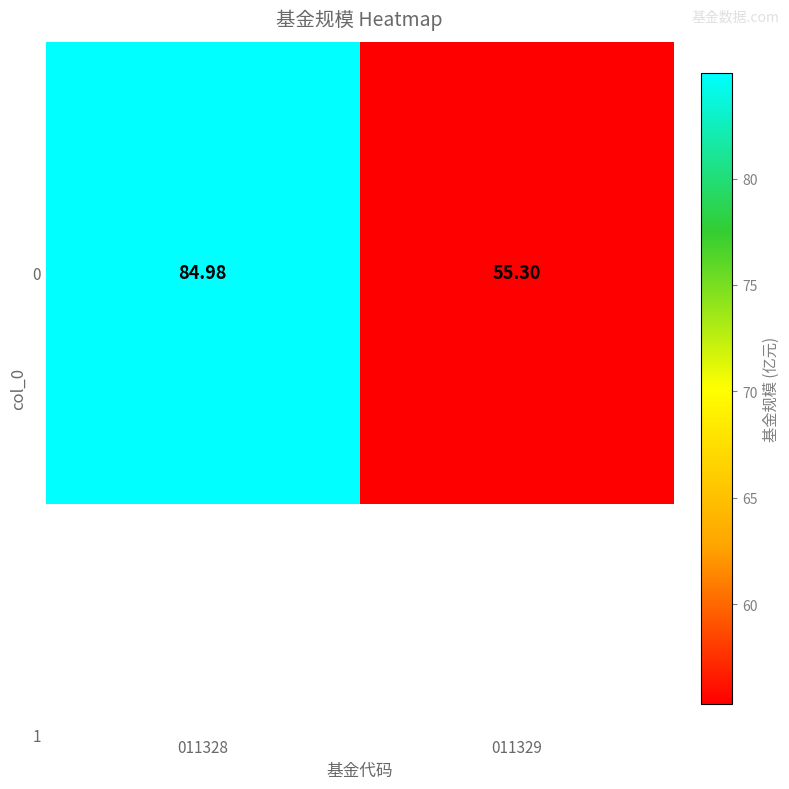

Is it true that the value at 011329 is 31.4?

False